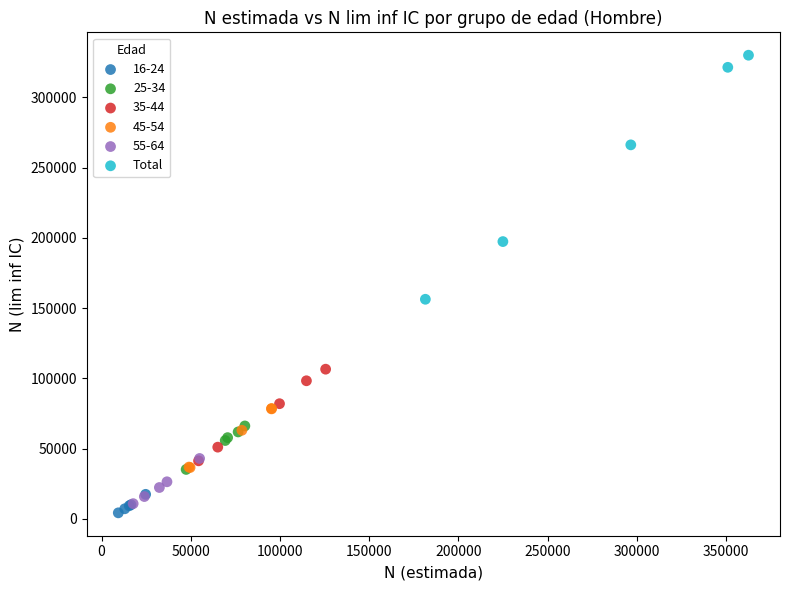

Which series contains the highest Y value?

Total